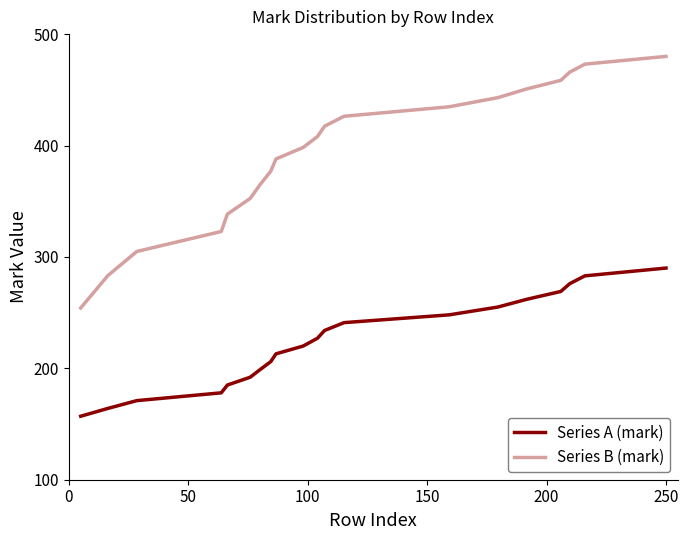

What are all the series names shown in the legend?

Series A (mark), Series B (mark)